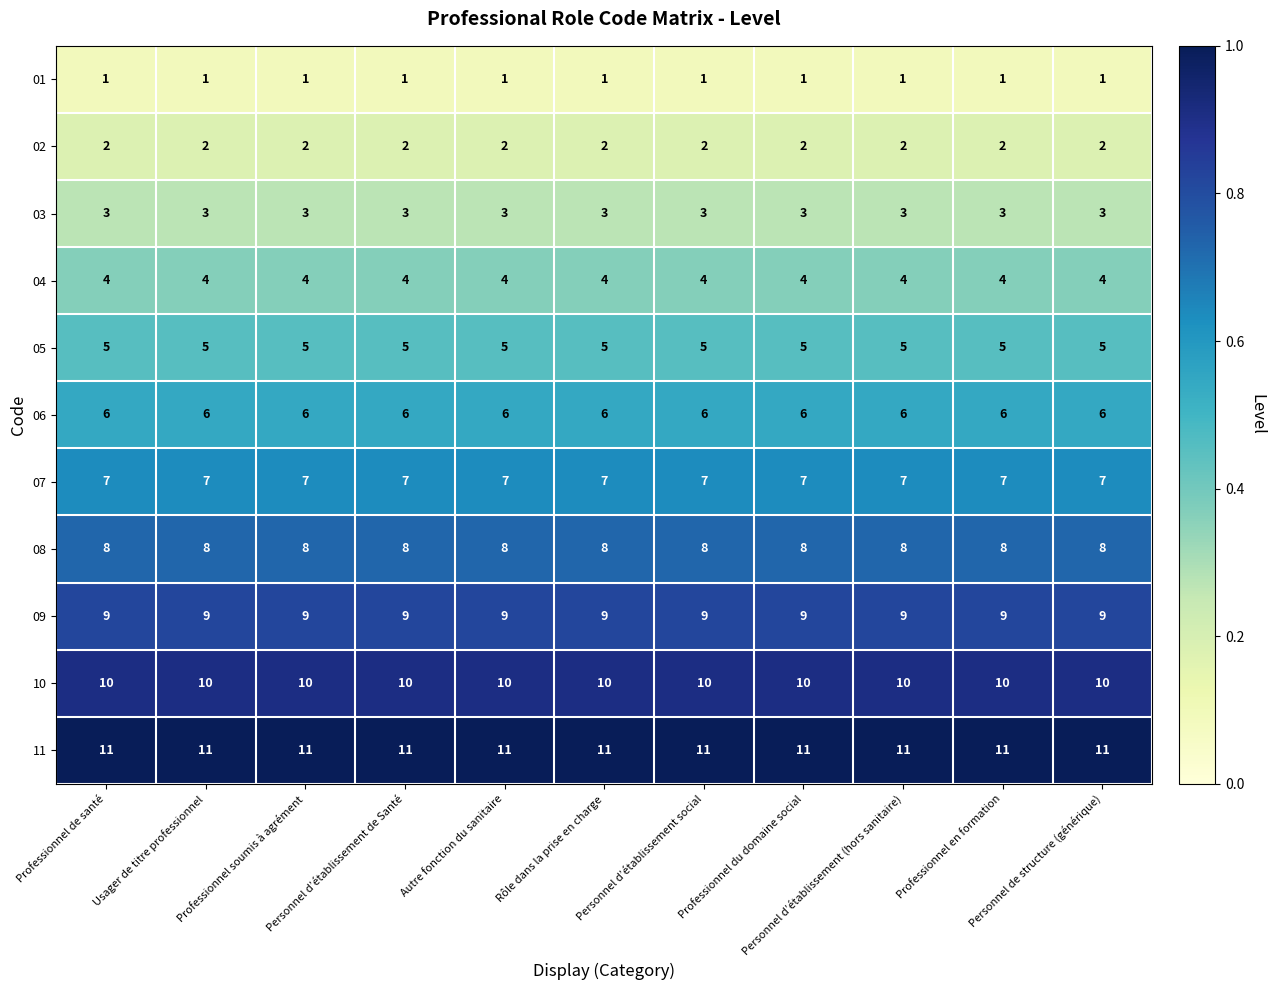

What is the average value of the 10 series?

10